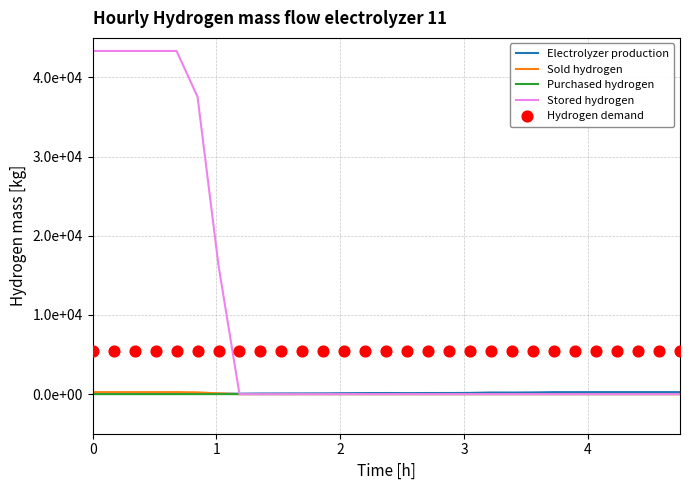

Which series has the largest total across all categories?

Stored hydrogen